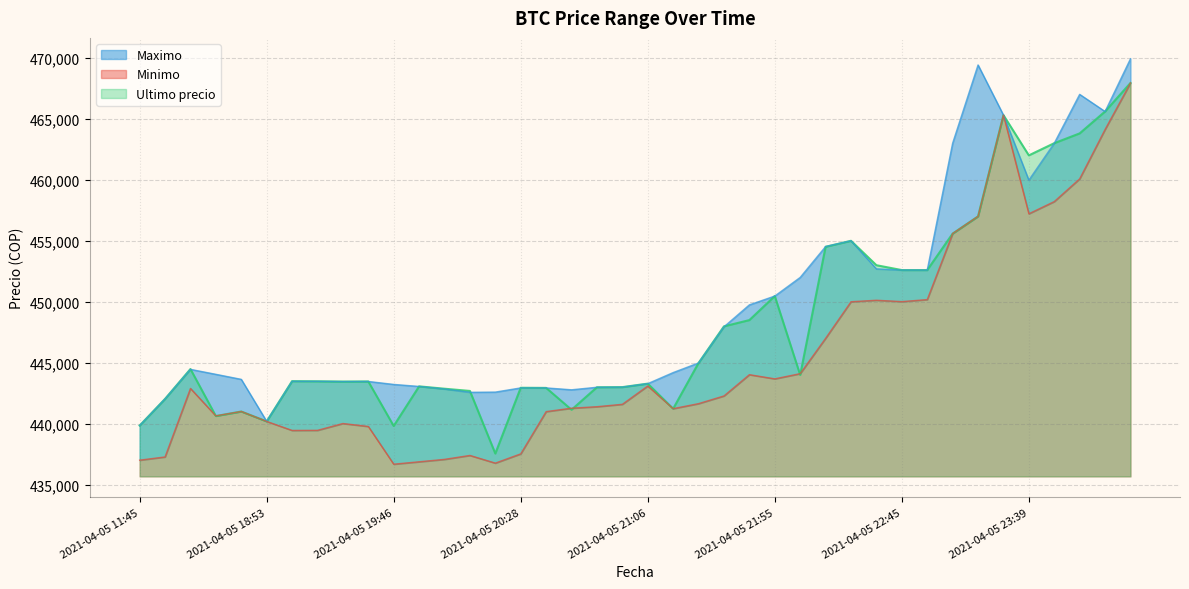

Reading left to right, what are all the values shown in this chart?

Ultimo precio: 439856	442042	444489	440637	441009	440200	443496	443485	443462	443472	439823	443069	442876	442693	437562	442954	442943	441154	442996	443007	443293	441238	444989	447988	448500	450472	444005	454509	454999	452998	452600	452599	455589	457000	465301	462000	462999	463801	465595	467932
Maximo: 439856	442042	444464	444057	443645	440200	443485	443485	443462	443472	443229	443064	442853	442584	442600	442943	442943	442789	442996	443007	443293	444200	444989	447951	449750	450472	451999	454529	454999	452699	452599	452599	462998	469410	465301	459972	462999	467000	465595	469917
Minimo: 437021	437285	442900	440648	441009	440196	439459	439466	440025	439783	436692	436888	437087	437408	436779	437538	441000	441280	441402	441599	443100	441243	441654	442285	444027	443685	444112	447006	450005	450127	450016	450180	455589	457000	465300	457215	458213	460076	464121	467932